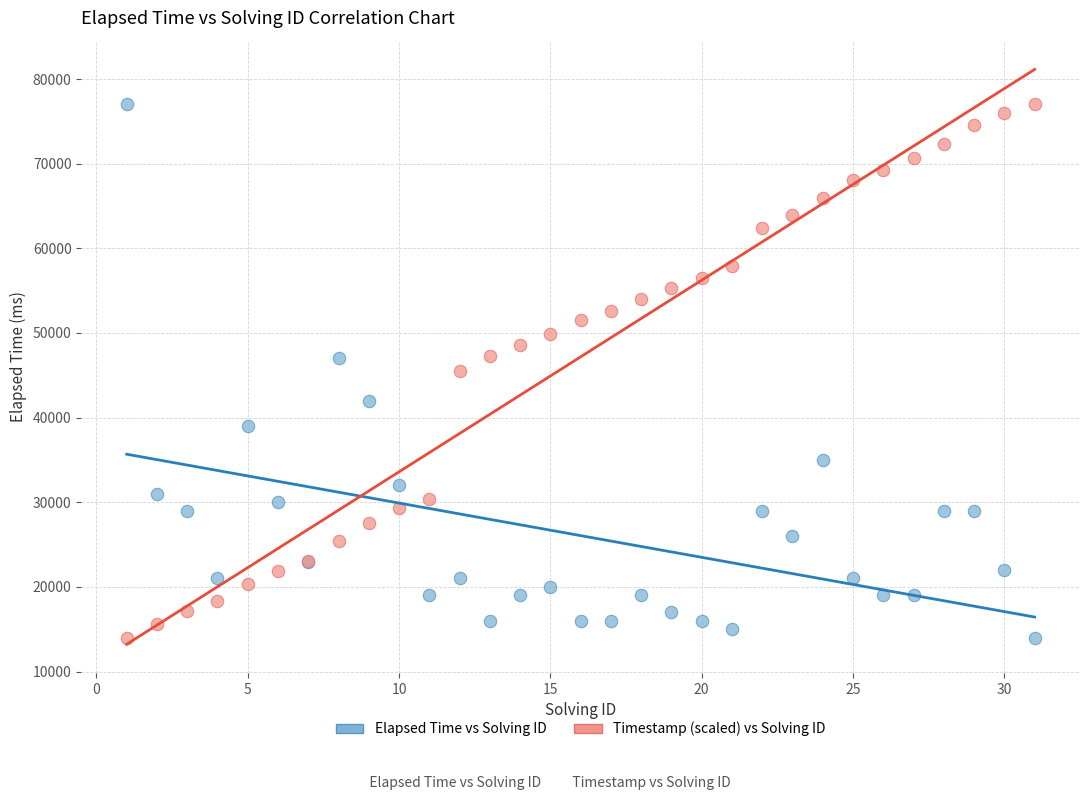

What is the X range (max minus min) for the scatter plot?

30.0